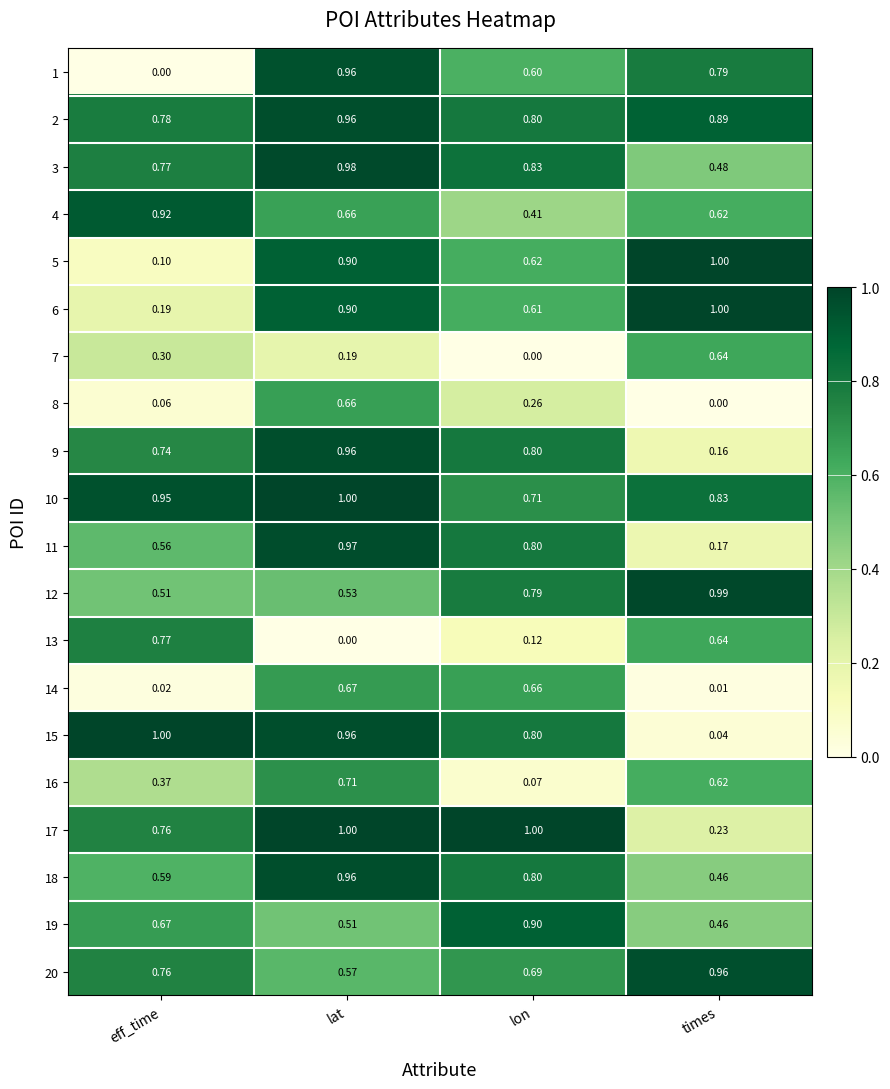

Where is 6 nearest to the value 0?

eff_time